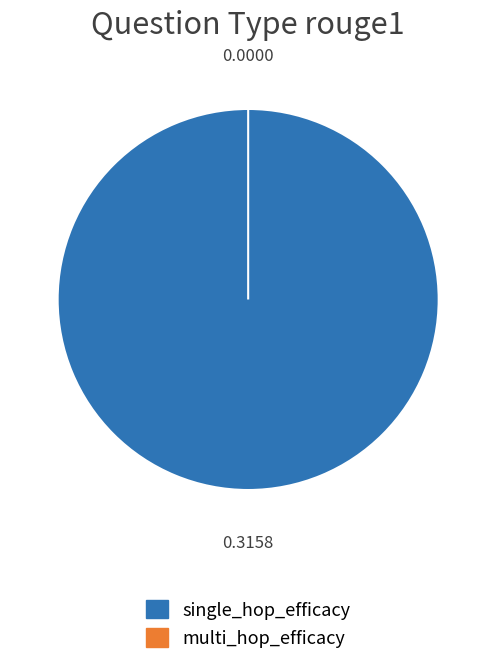

Is there a majority slice in this chart?

Yes